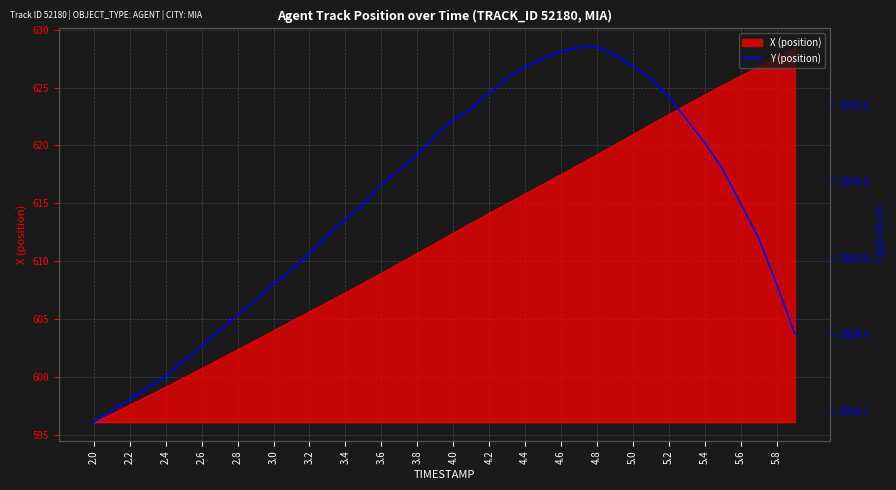

The X (position) series shows 901.8 at 3.0. True or false?

False